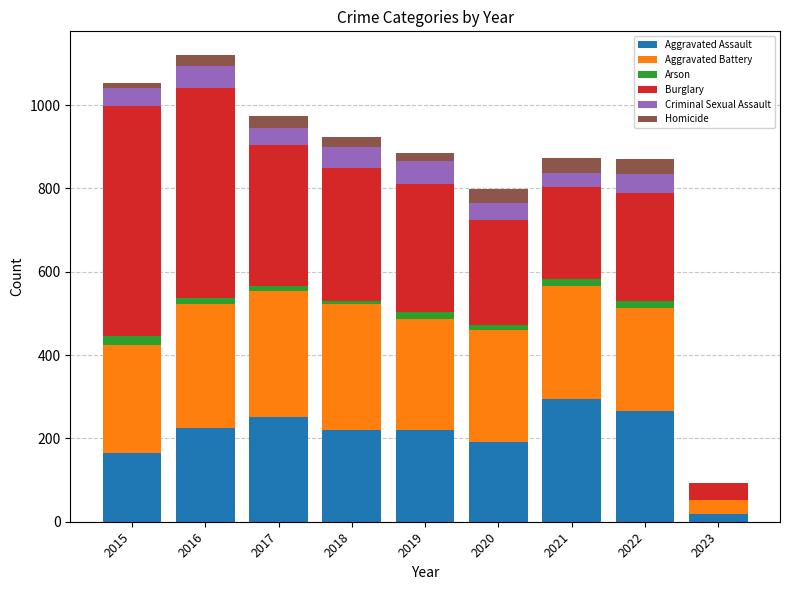

Which category has the highest value in the Aggravated Assault series?

2021